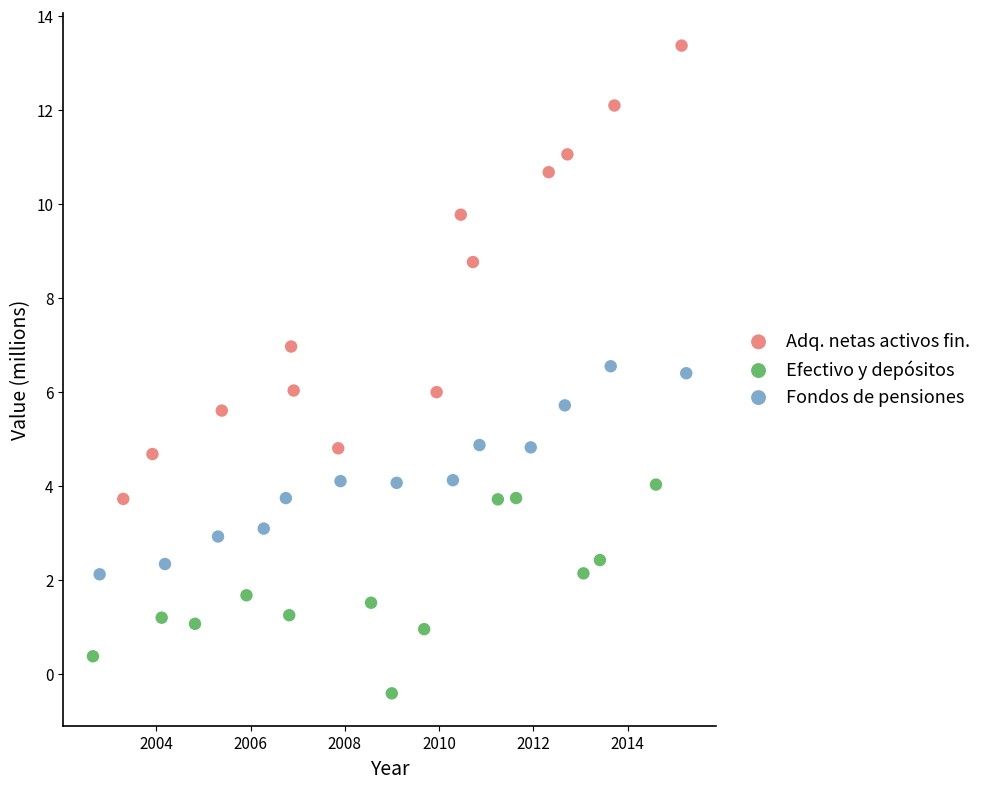

Which series reaches the maximum Y coordinate?

Adq. netas activos fin.